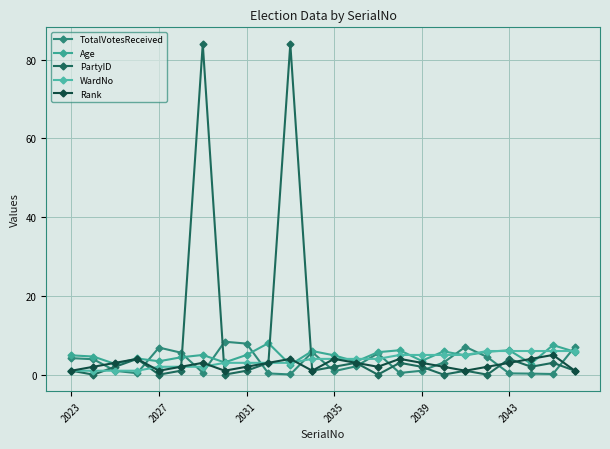

At how many categories does at least one series exceed 81?

2